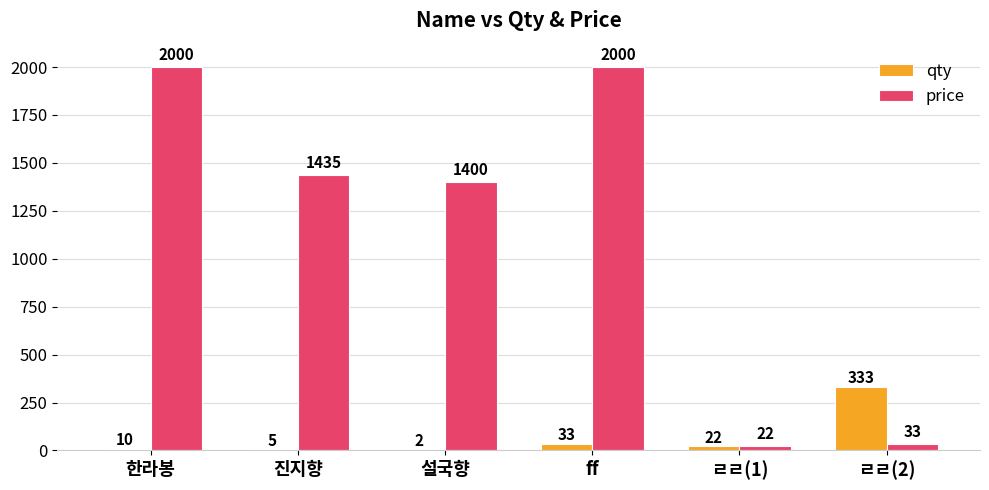

Are the bars grouped side by side (vs. stacked)?

Yes